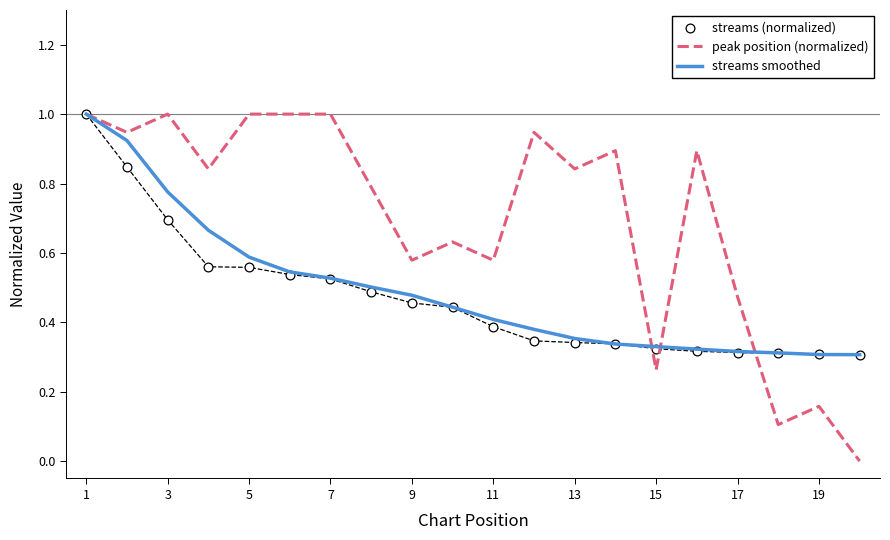

Which series has the largest total across all categories?

peak position (normalized)